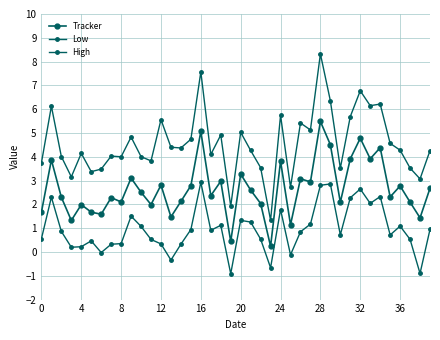

True or false: Tracker and Low intersect in this chart.

False